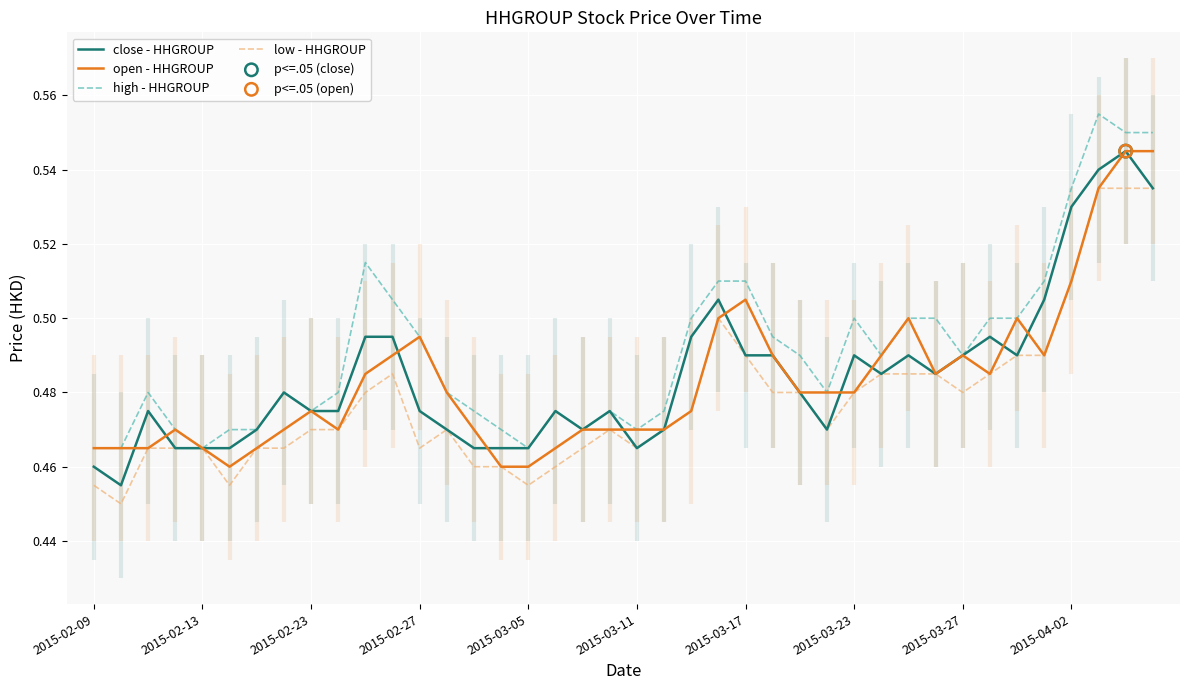

At how many categories does at least one series exceed 0?

40